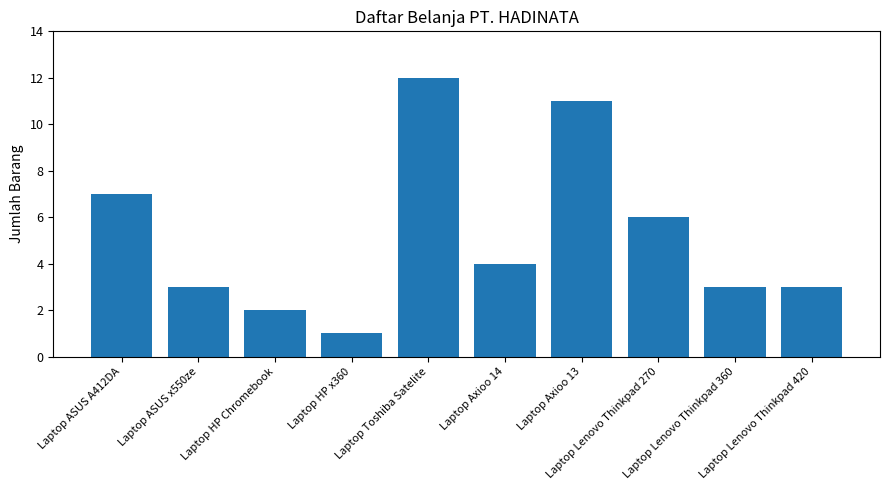

What is the label of the 8th bar from the right?

Laptop HP Chromebook